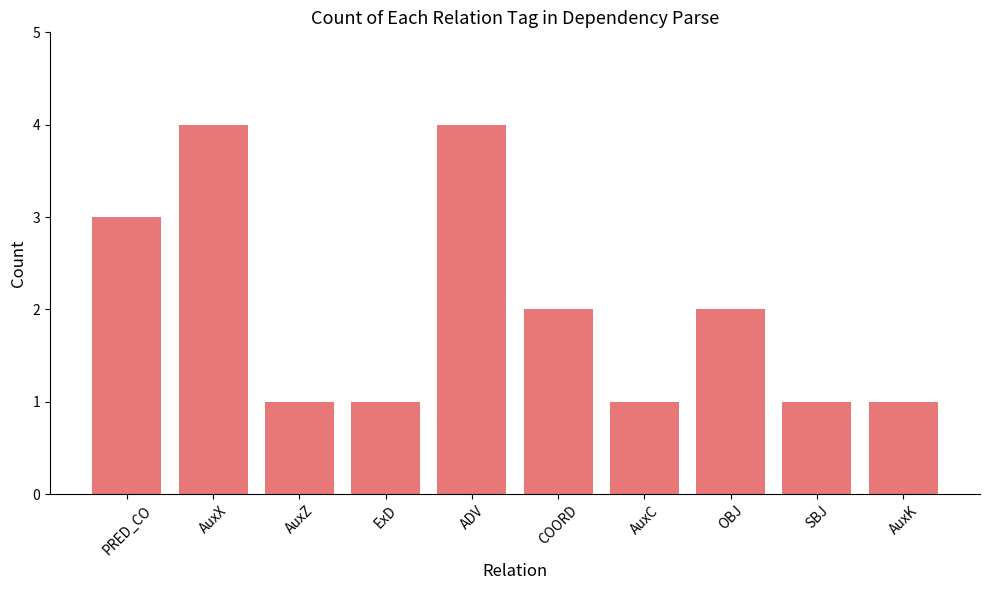

What is the maximum value shown in the chart?

4